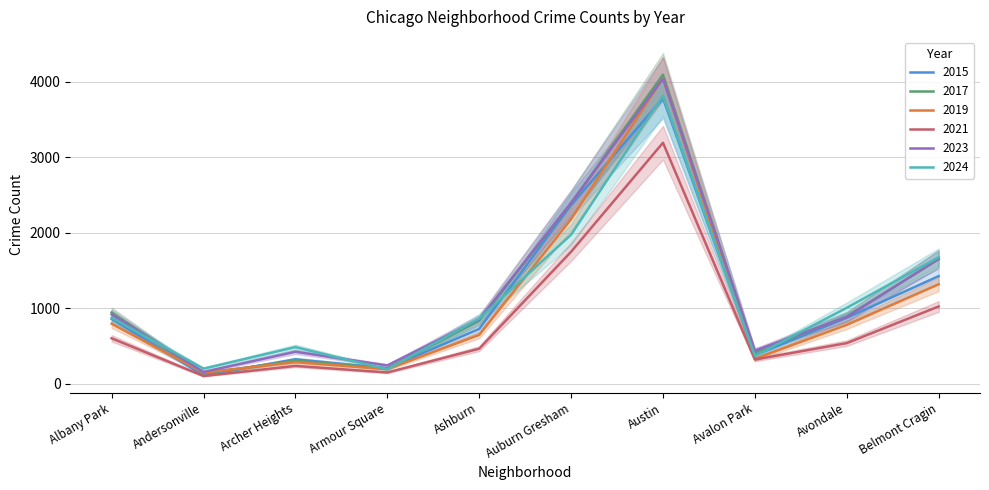

List the series in order of their peak value, lowest first.

2021, 2015, 2024, 2023, 2019, 2017